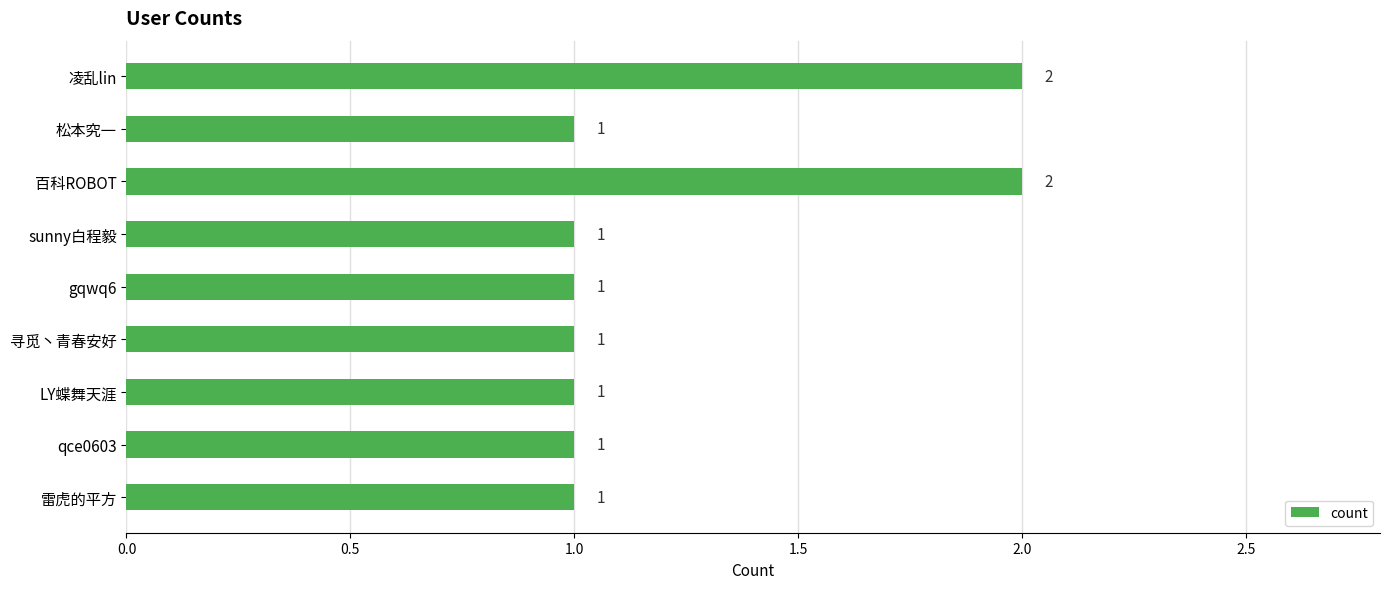

How many bars are there in total?

9